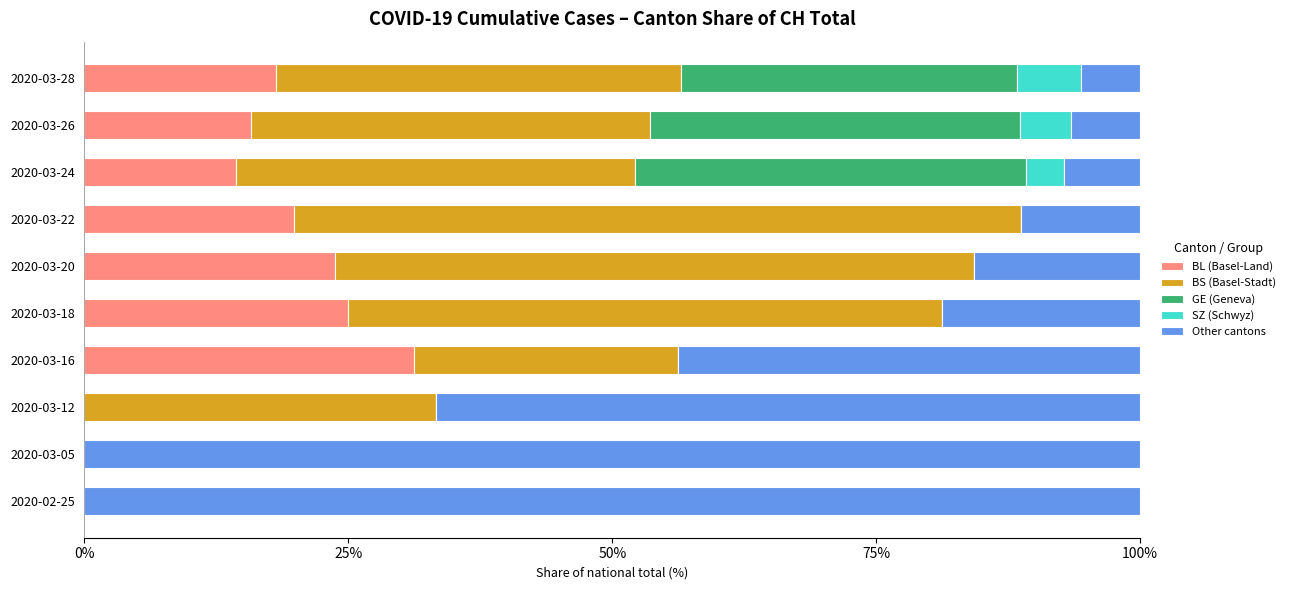

What is the total value across all series at 2020-03-22?

100.0